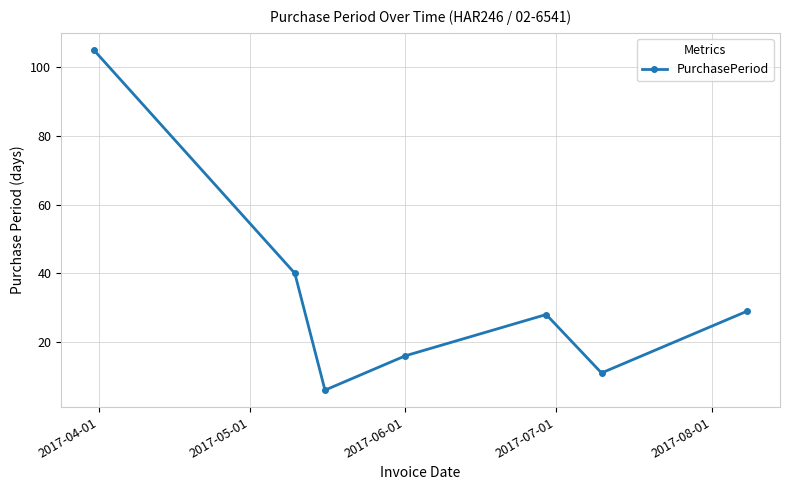

What is the value of the 2nd point from the left?

40